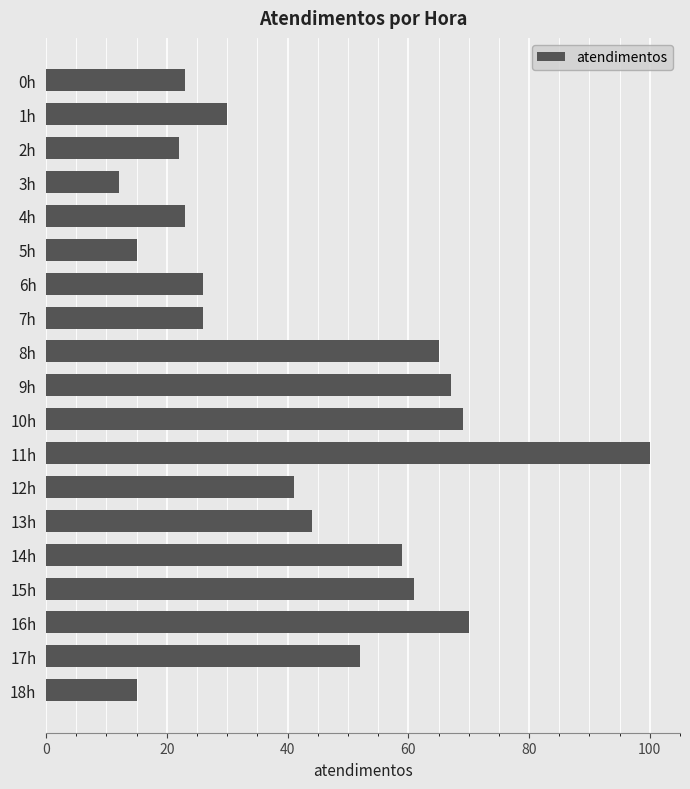

Reading top to bottom, transcribe all the data shown in this chart.

0h=23	1h=30	2h=22	3h=12	4h=23	5h=15	6h=26	7h=26	8h=65	9h=67	10h=69	11h=100	12h=41	13h=44	14h=59	15h=61	16h=70	17h=52	18h=15